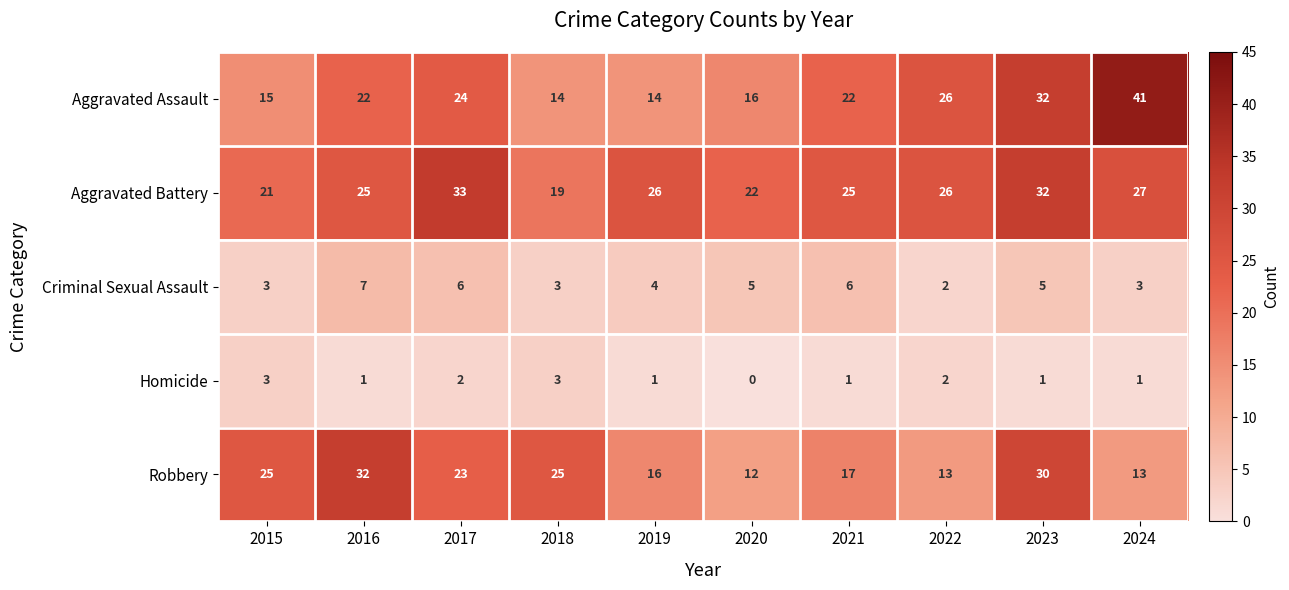

Where does the Aggravated Battery series first go above 26?

2017